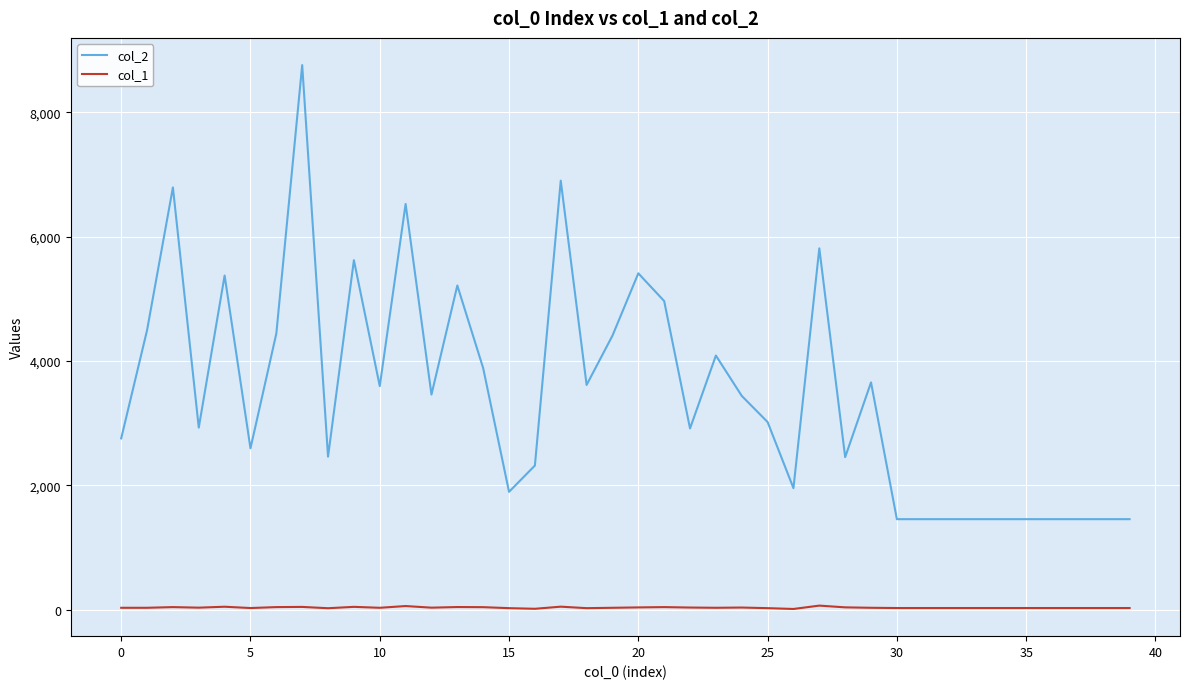

List the series in order of their overall mean, lowest first.

col_1, col_2